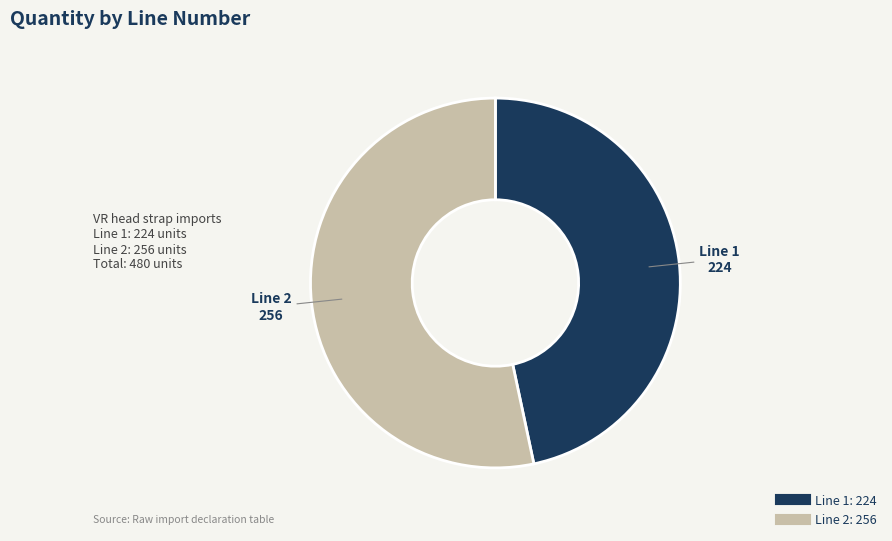

Combined, do Line 1 and Line 2 account for over 50%?

Yes